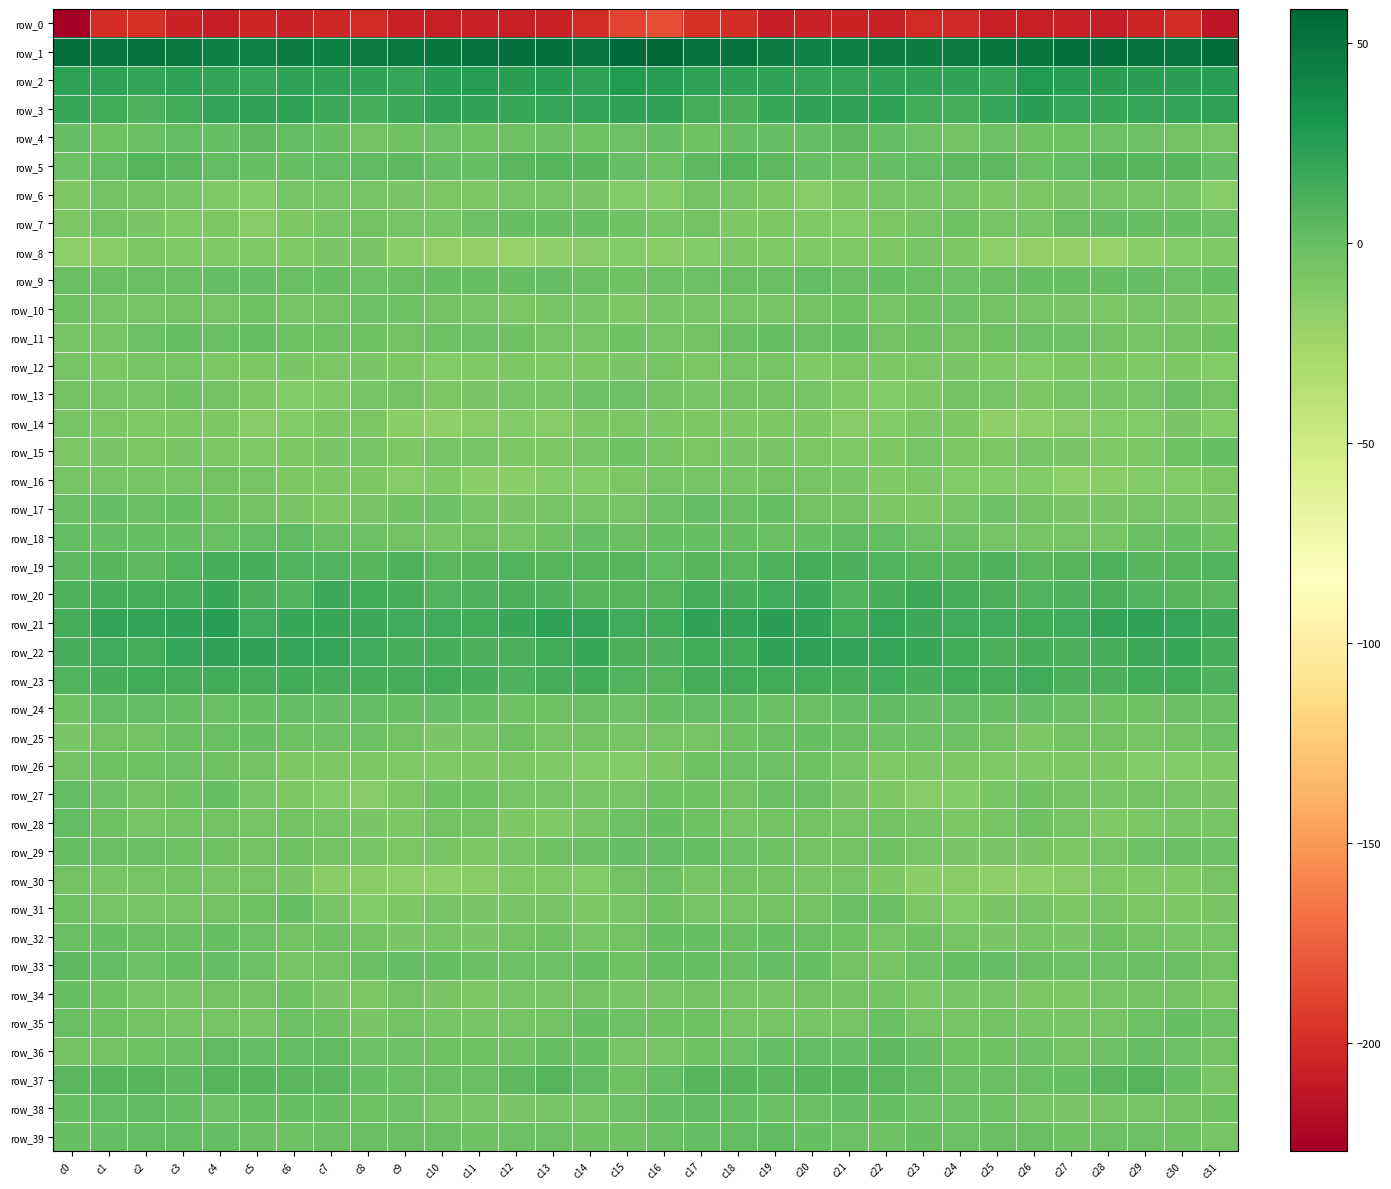

What is the total value across all series at c28?

-232.6